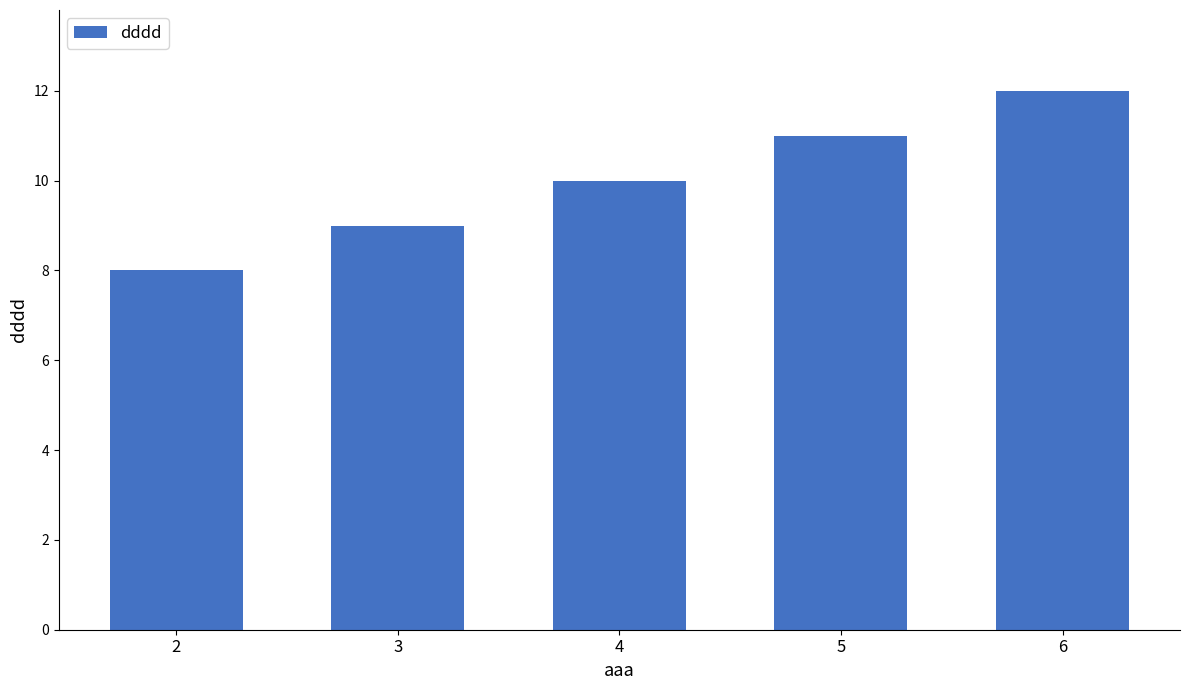

The value at 4 is 10. True or false?

True